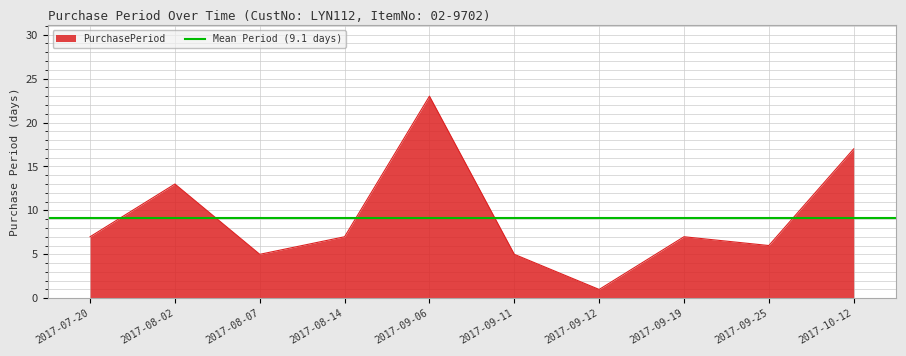

List the labels in order of value, largest first.

2017-09-06, 2017-10-12, 2017-08-02, 2017-07-20, 2017-08-14, 2017-09-19, 2017-09-25, 2017-08-07, 2017-09-11, 2017-09-12